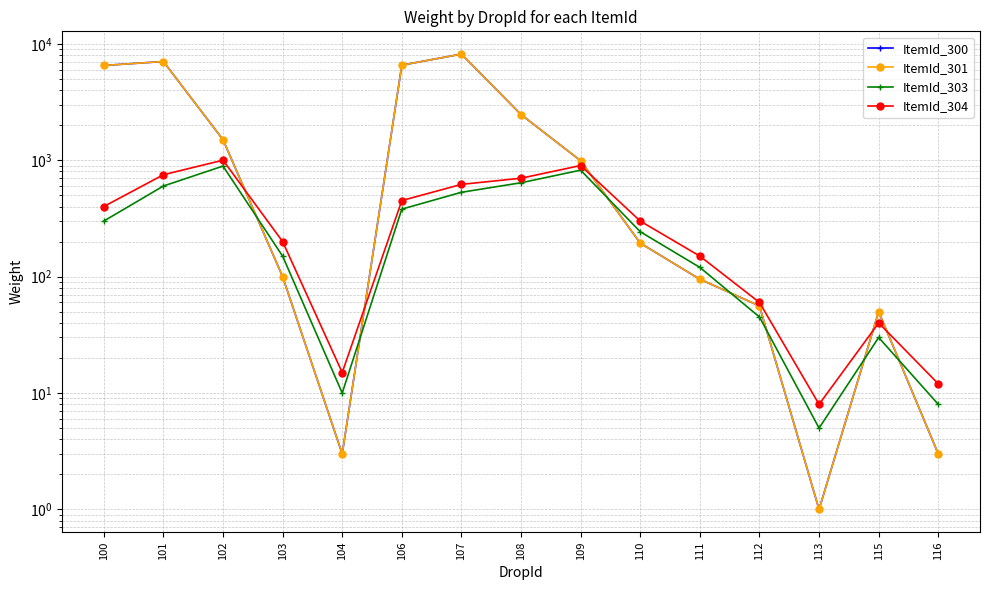

The value of ItemId_300 at 107 is 8152. True or false?

True